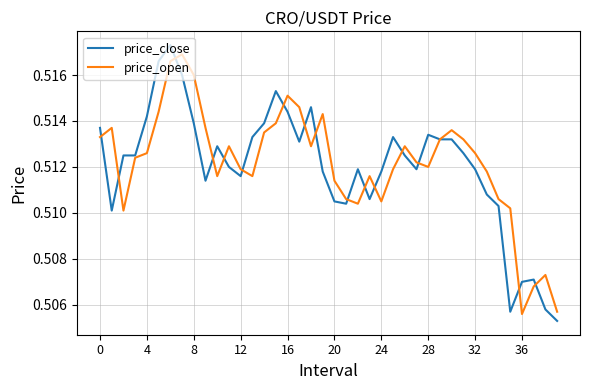

How many lines are shown in the chart?

2